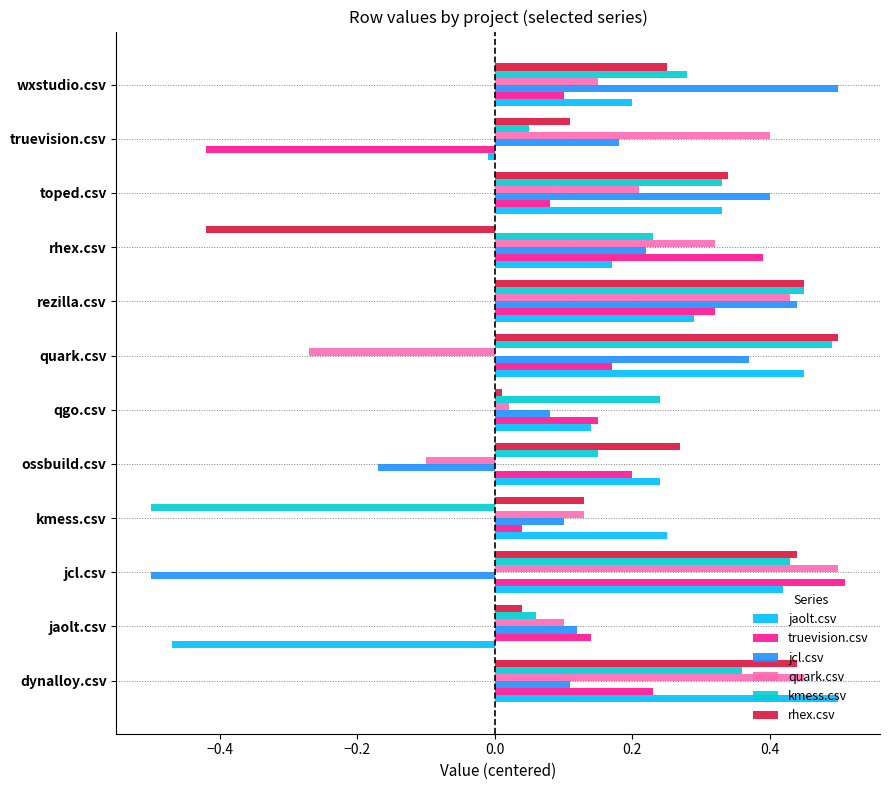

Which series changed the most between qgo.csv and wxstudio.csv?

jcl.csv